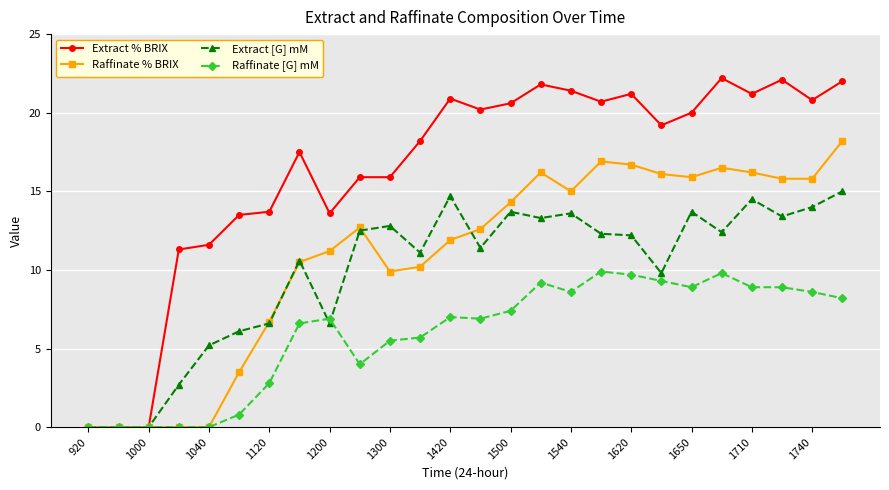

True or false: Extract % BRIX has more than 1 points higher than both neighbors.

True